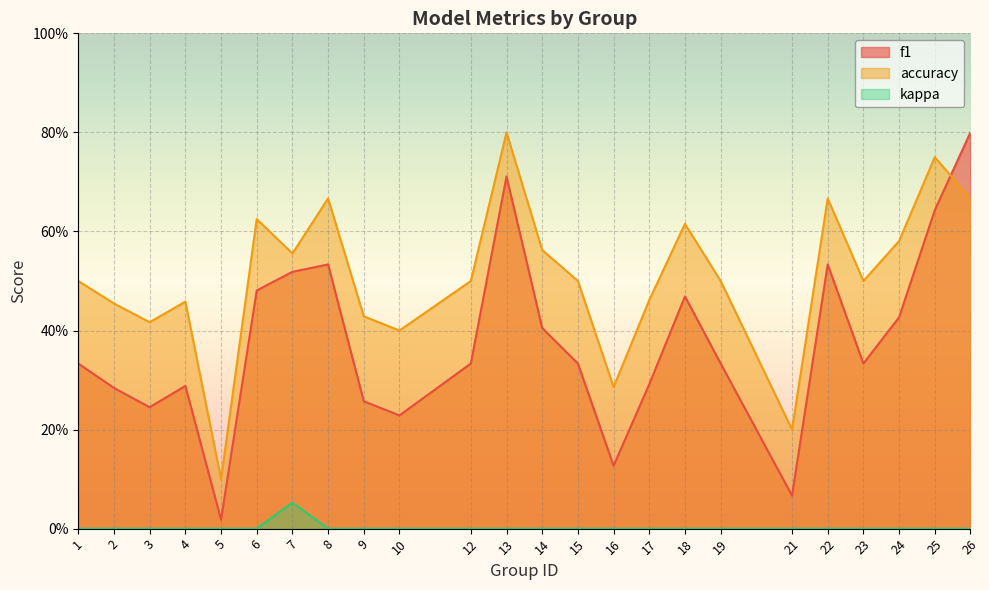

Which series has the widest spread of values?

f1